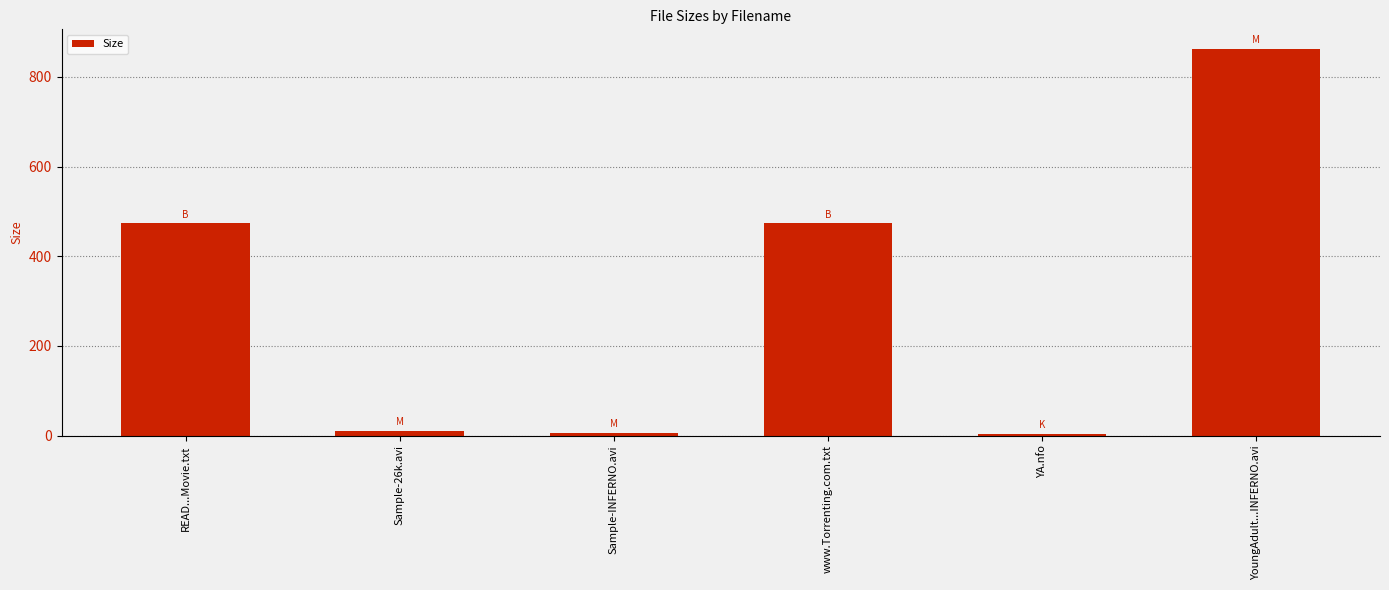

The chart shows a value of 10.8 at Sample-26k.avi. True or false?

True